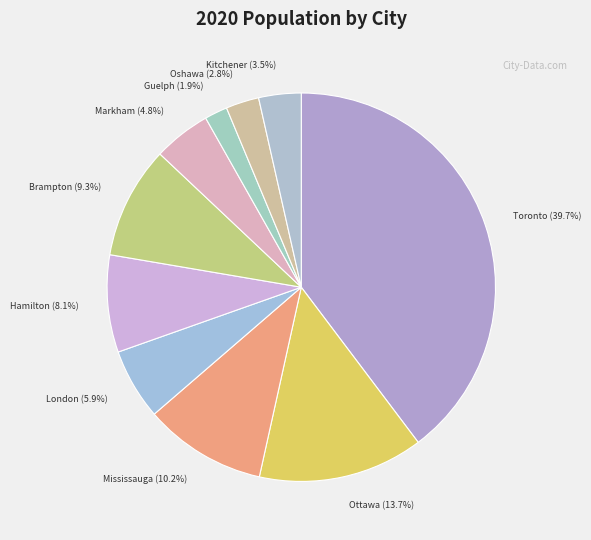

How many segments does this pie chart have?

10